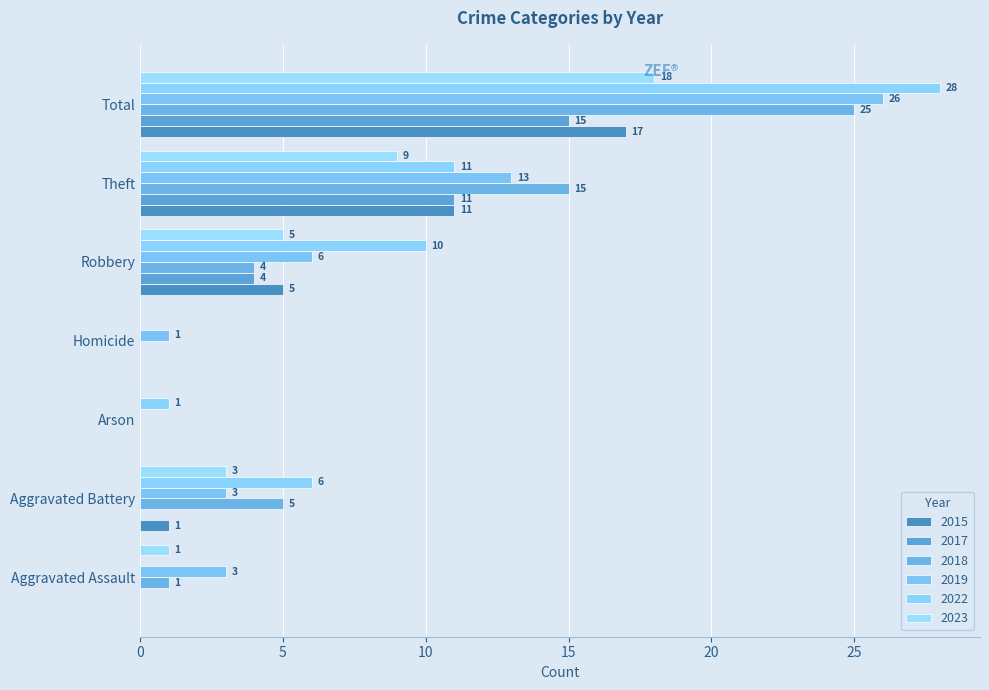

What is the difference between the 2018 values at Theft and Aggravated Battery?

10